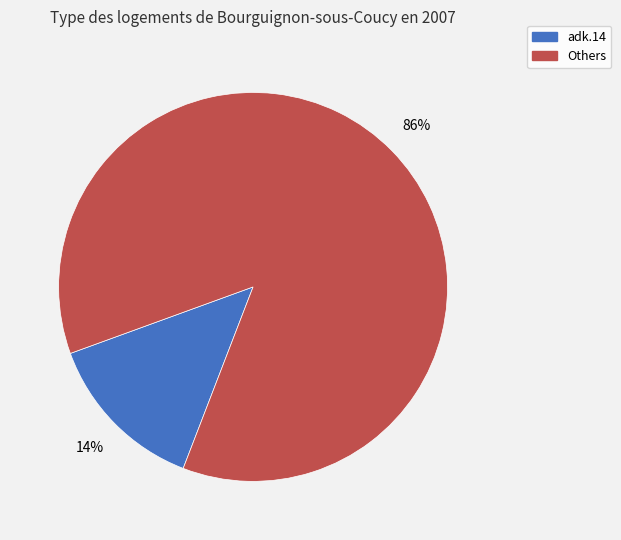

Is there a majority slice in this chart?

Yes